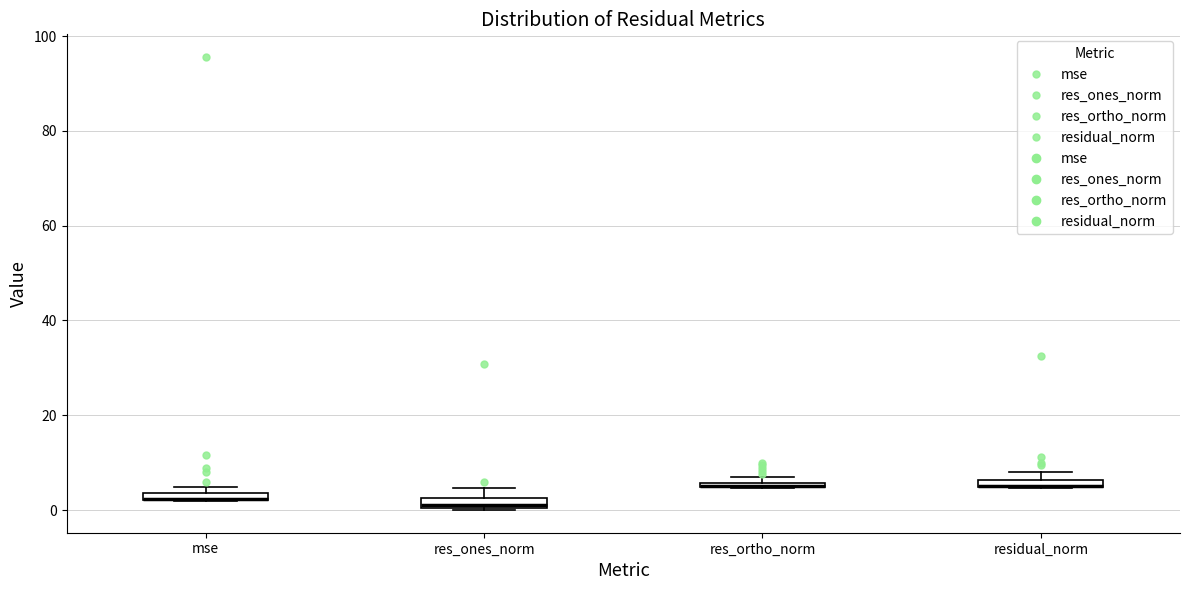

Where is the upper edge of the box for res_ortho_norm on the y-axis? The values are not printed on the chart, so give them approximately, as read against the axis.

6